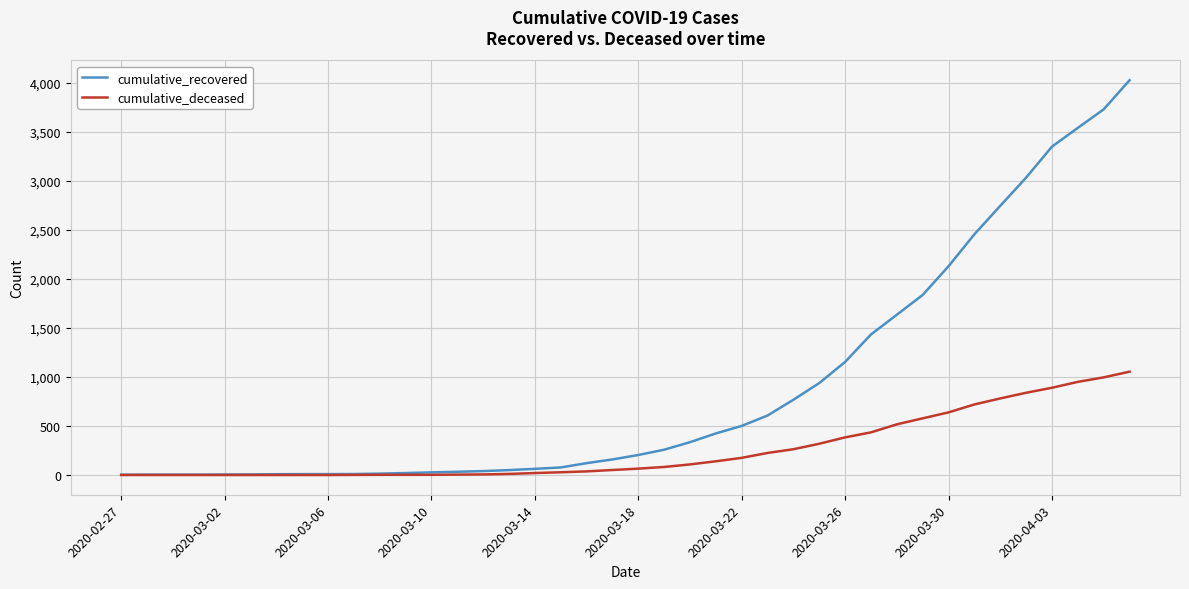

Does the chart display data point markers on the line(s)?

No